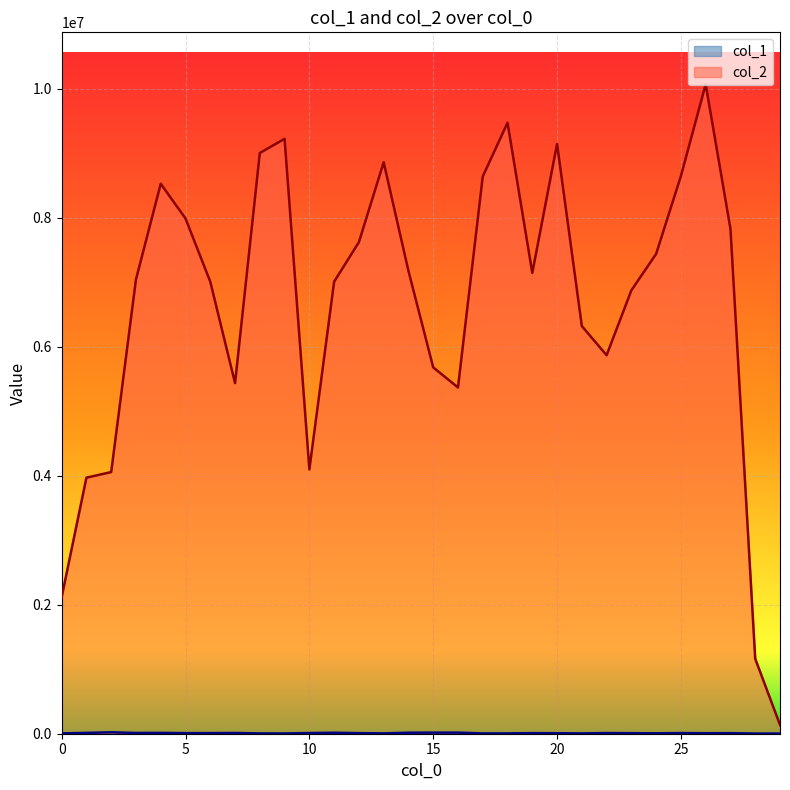

Which label corresponds to the largest value in the chart?

26